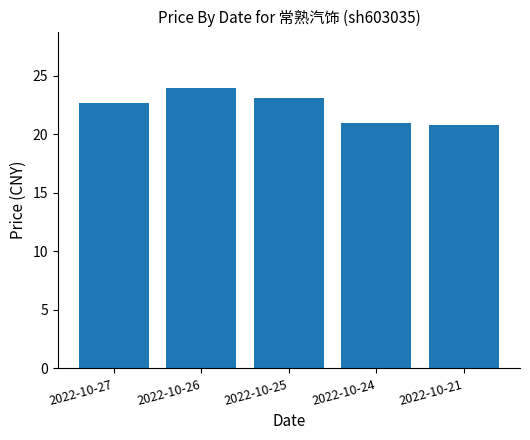

Does the chart contain any negative values?

No